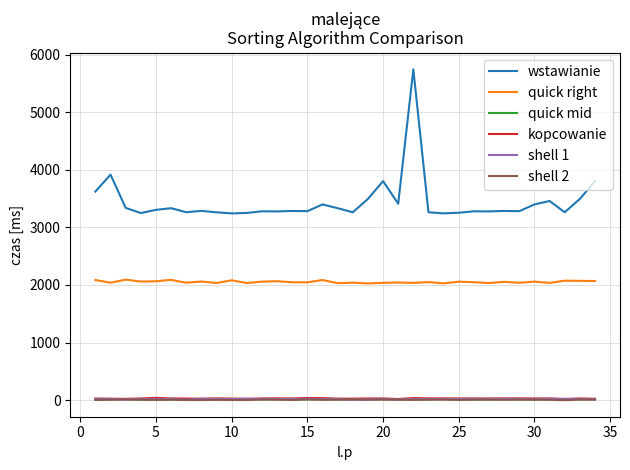

Does the chart display data point markers on the line(s)?

No